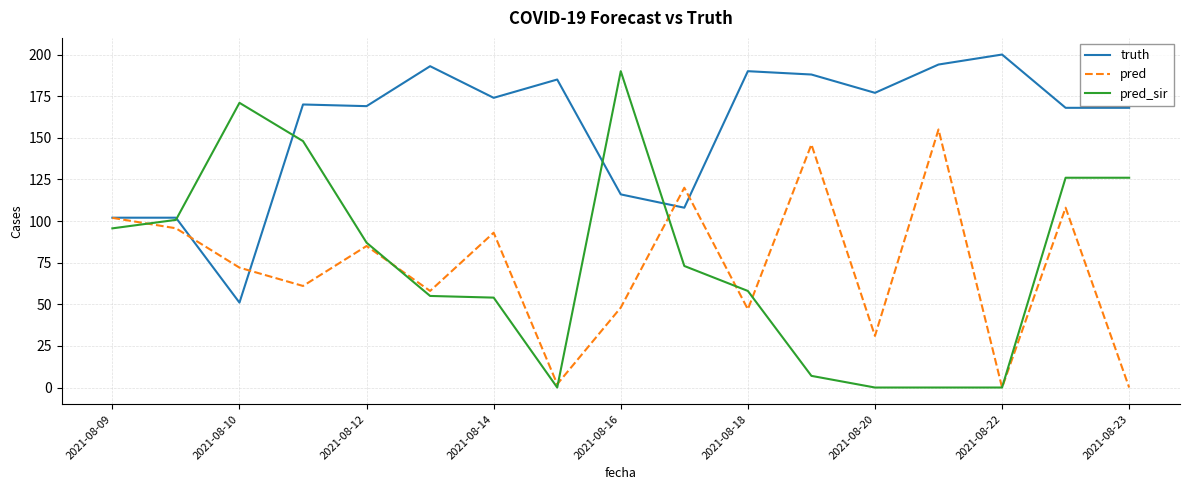

List the series in order of their peak value, lowest first.

pred, pred_sir, truth